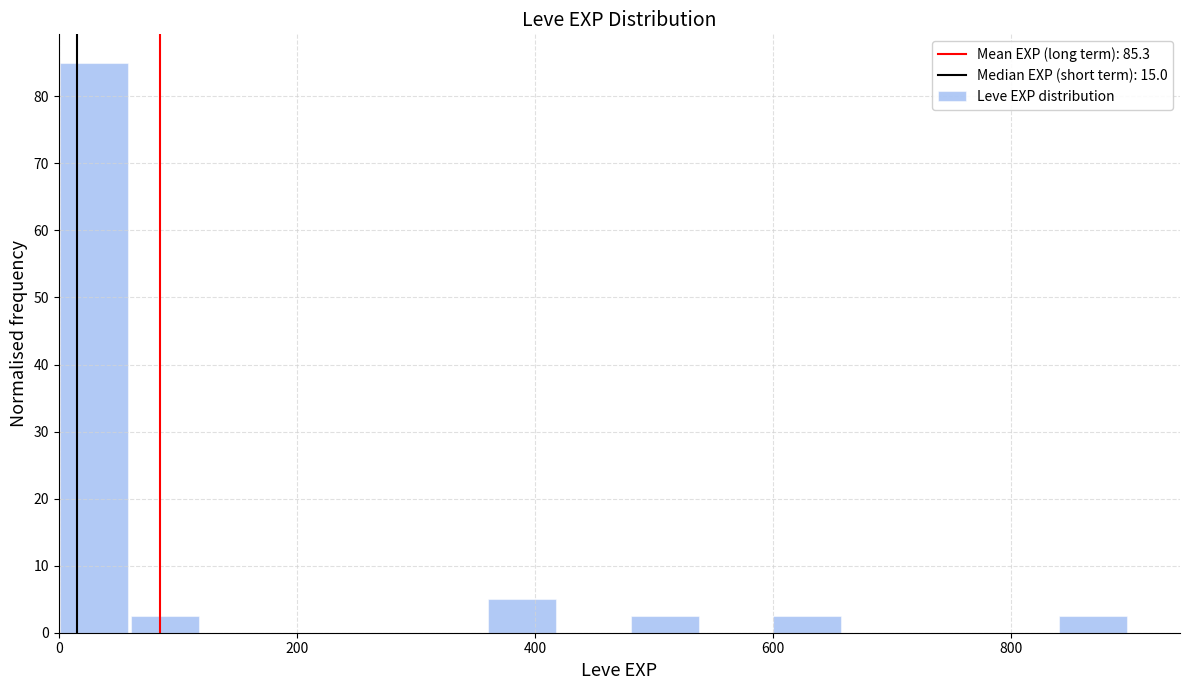

Read against the x-axis, roughly where is the centre of the tallest bar?

20